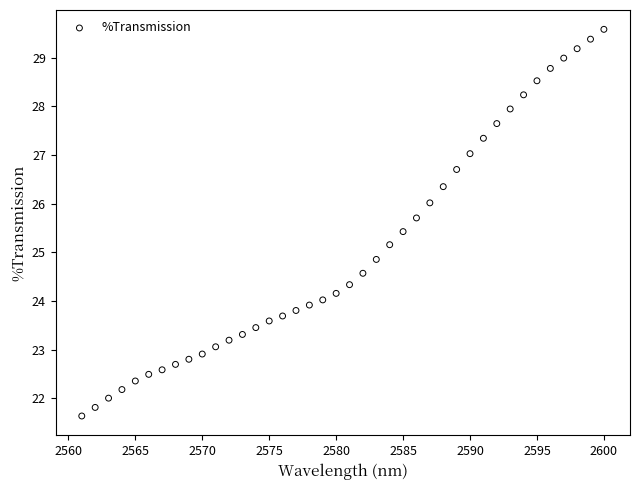

What is the range of X values (max minus min)?

39.0